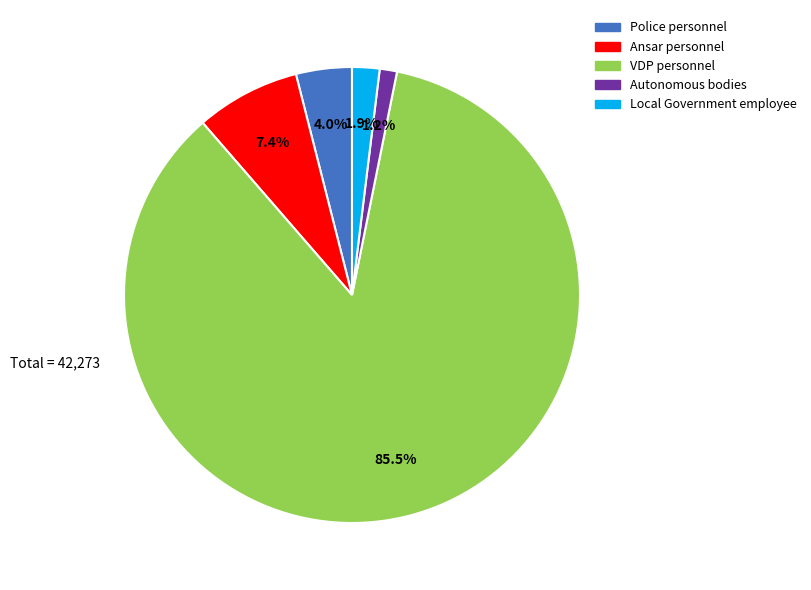

Does any single category account for the majority?

Yes